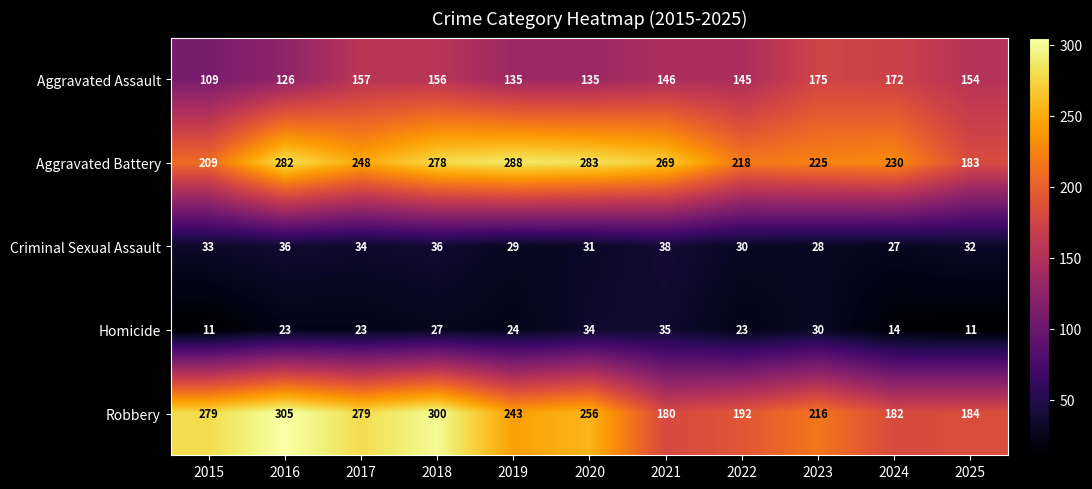

What is the average value of the Aggravated Assault series?

146